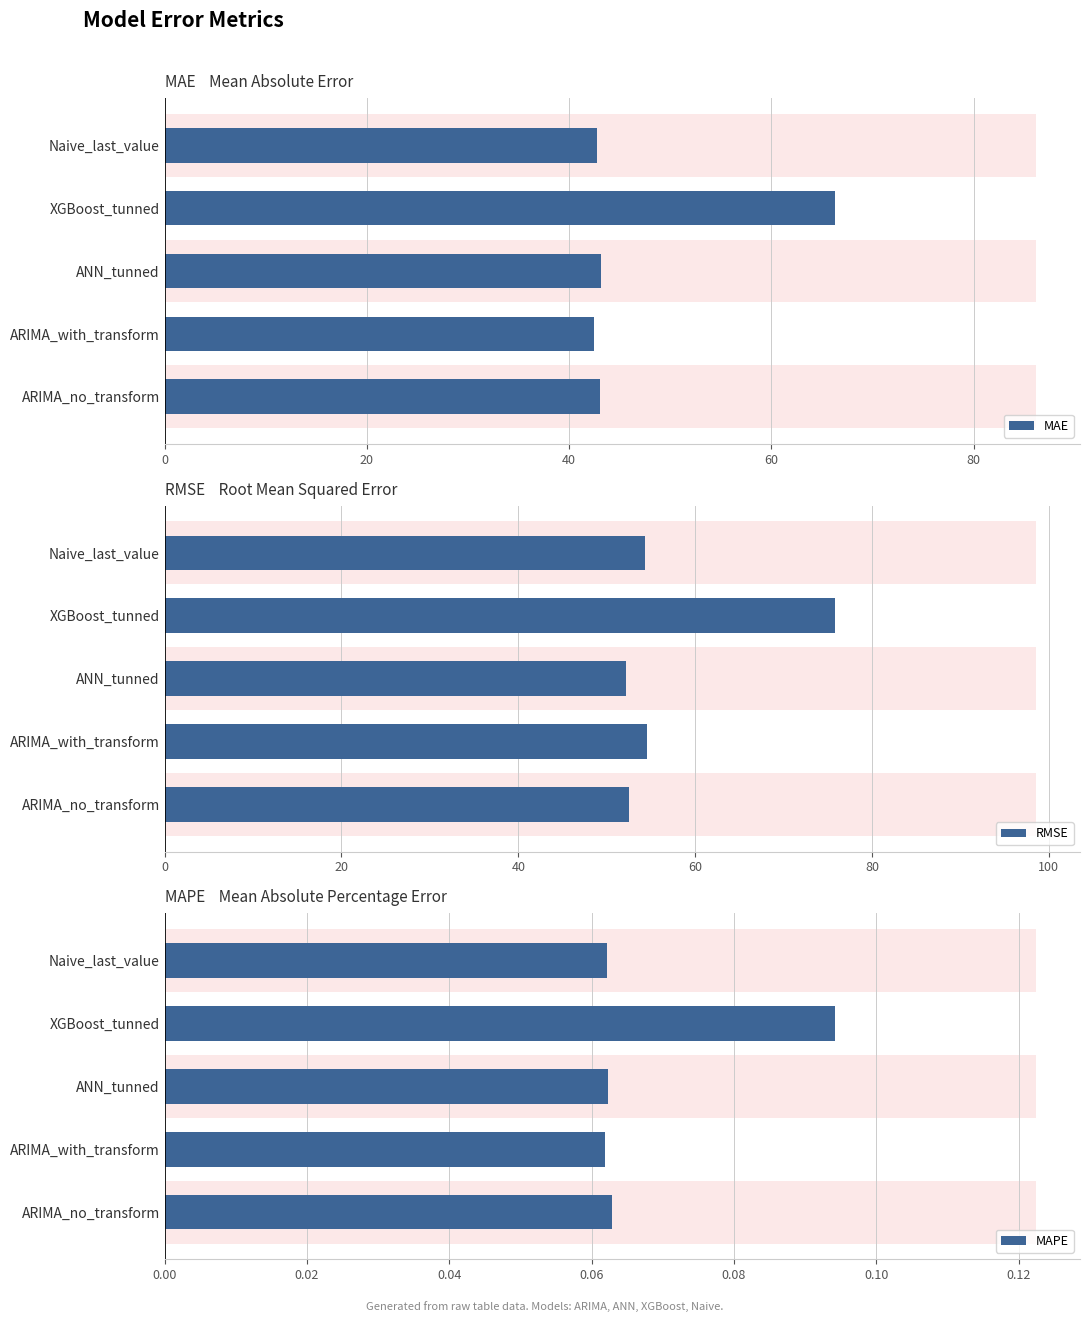

What is the lowest value of the RMSE series?

52.2